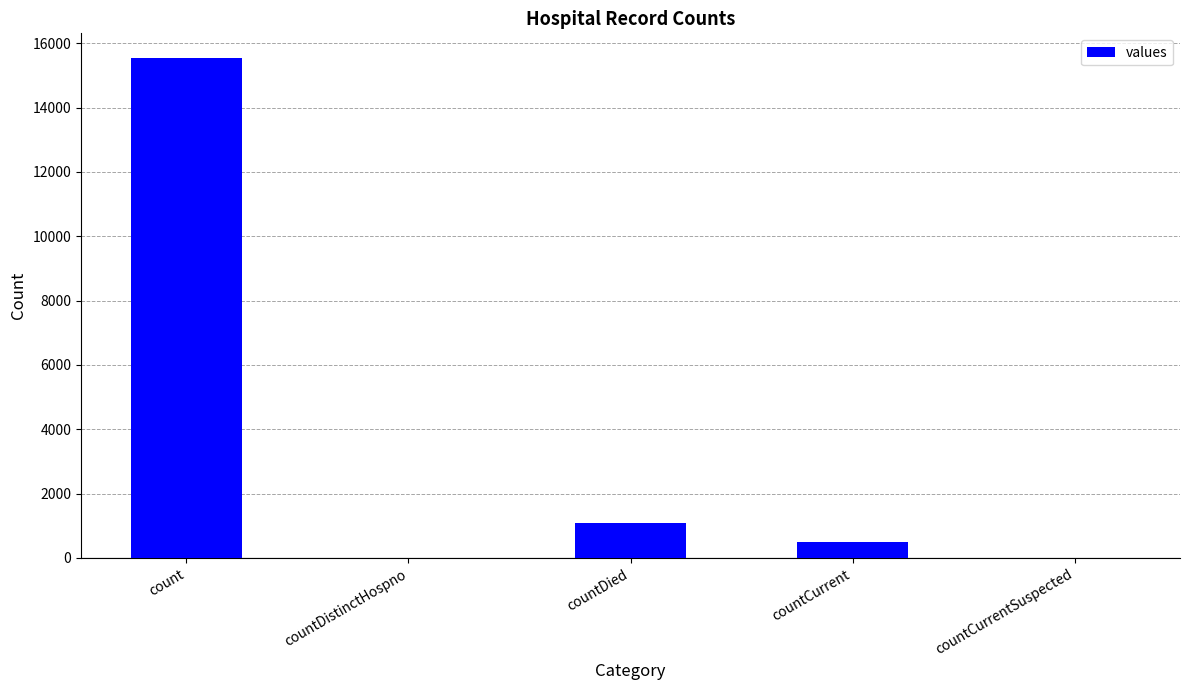

The value at countDistinctHospno is 7982. True or false?

False